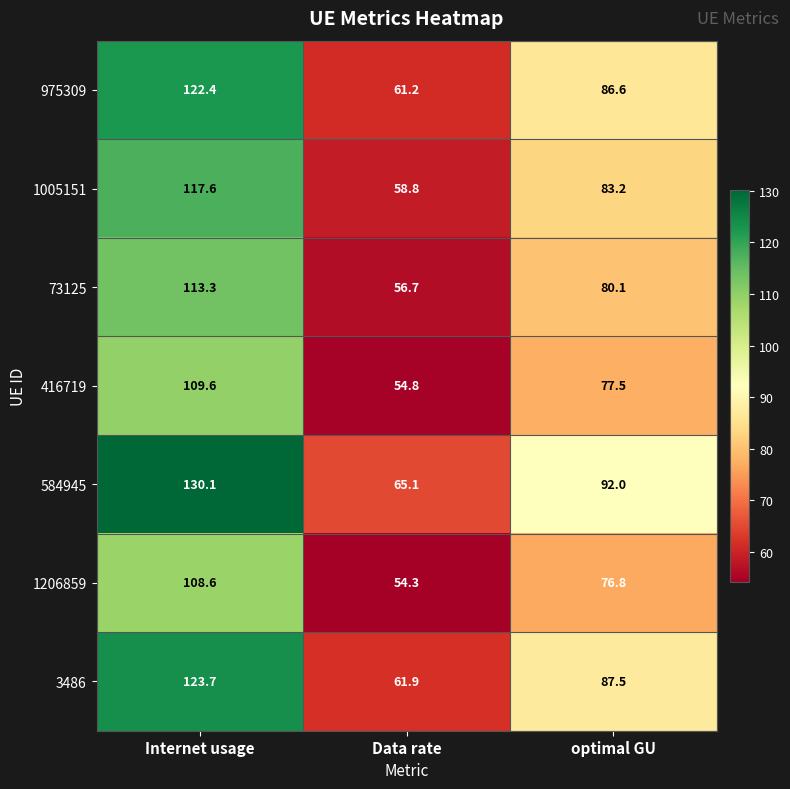

Which series has the largest total across all categories?

584945